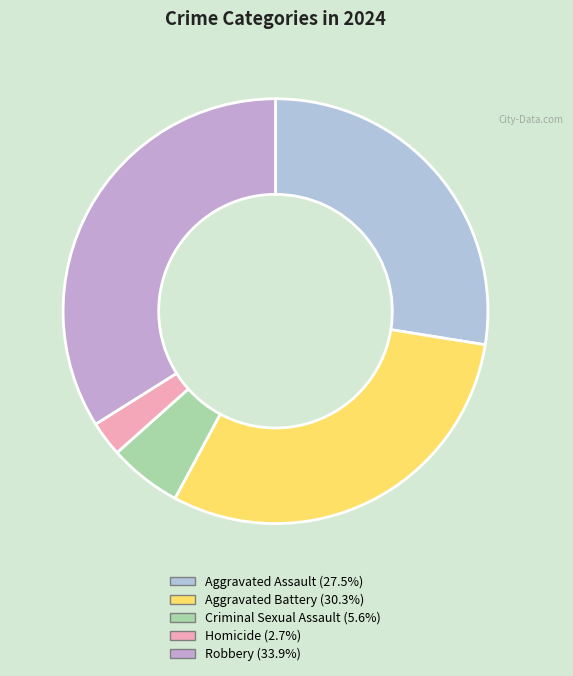

What portion of the pie excludes Aggravated Battery?

69.7%